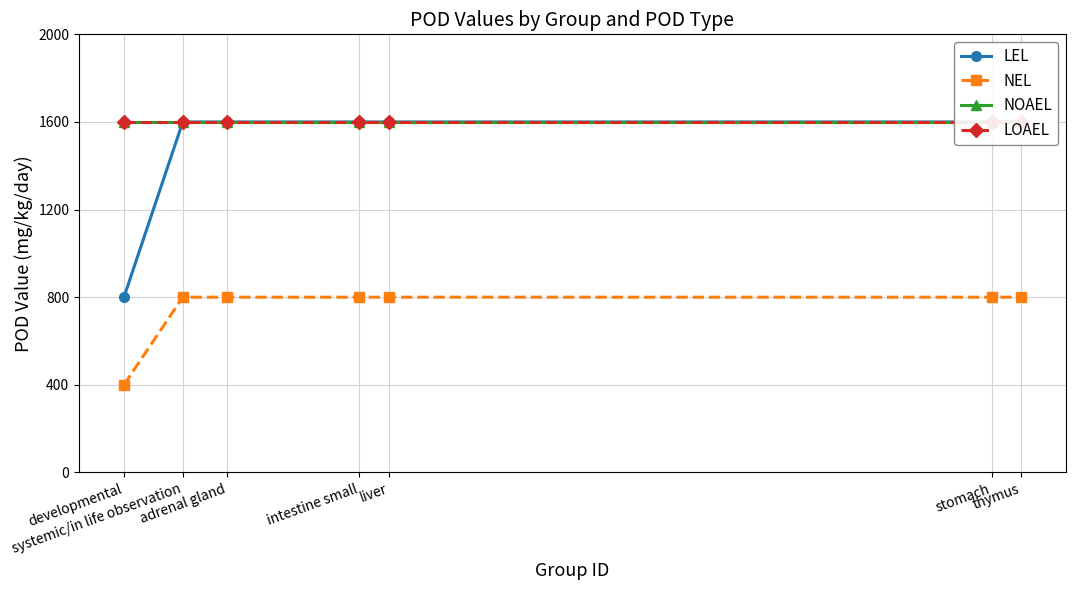

Rank the categories by LEL value from highest to lowest.

systemic/in life observation, adrenal gland, intestine small, liver, stomach, thymus, developmental